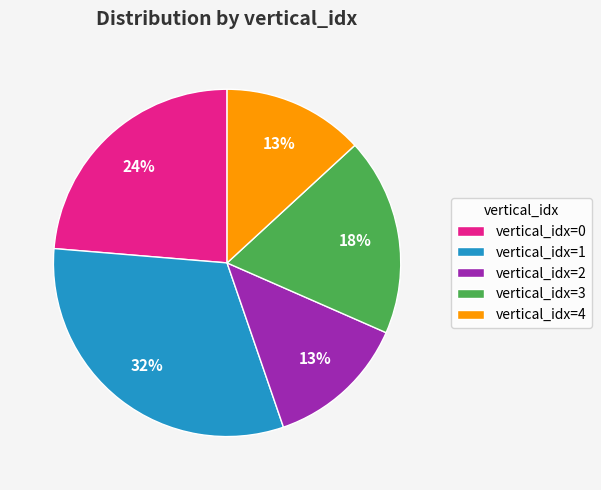

Between vertical_idx=3 and vertical_idx=2, which is larger?

vertical_idx=3